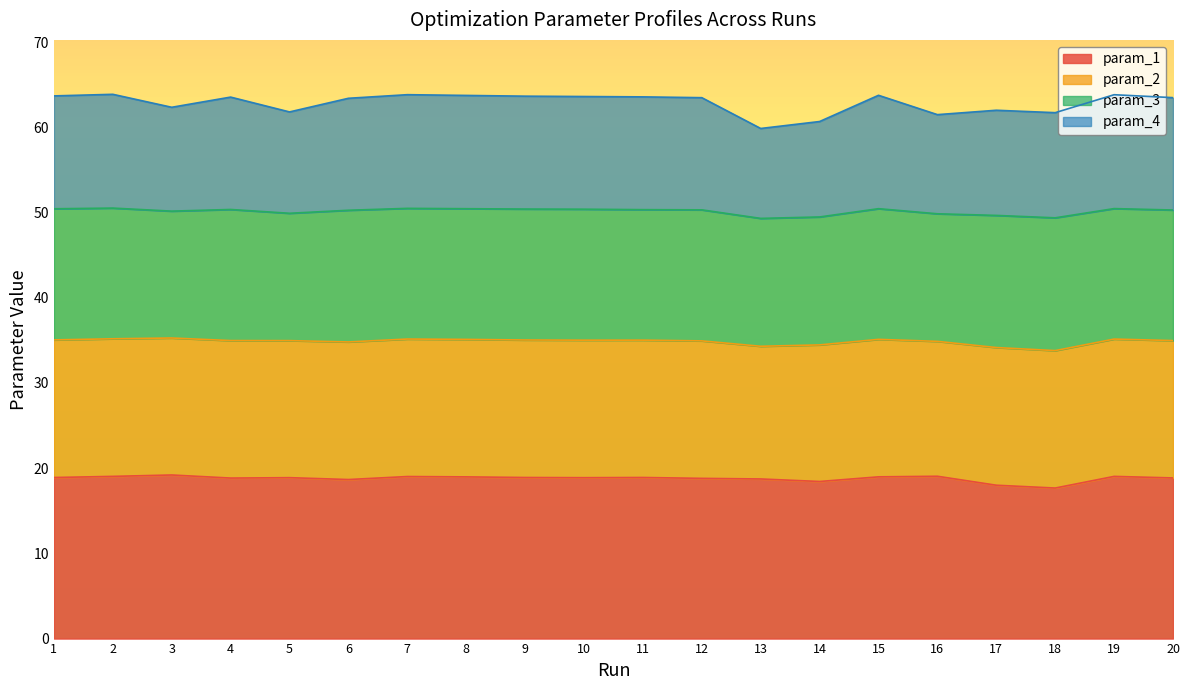

Which series changed the most between 14 and 15?

param_4